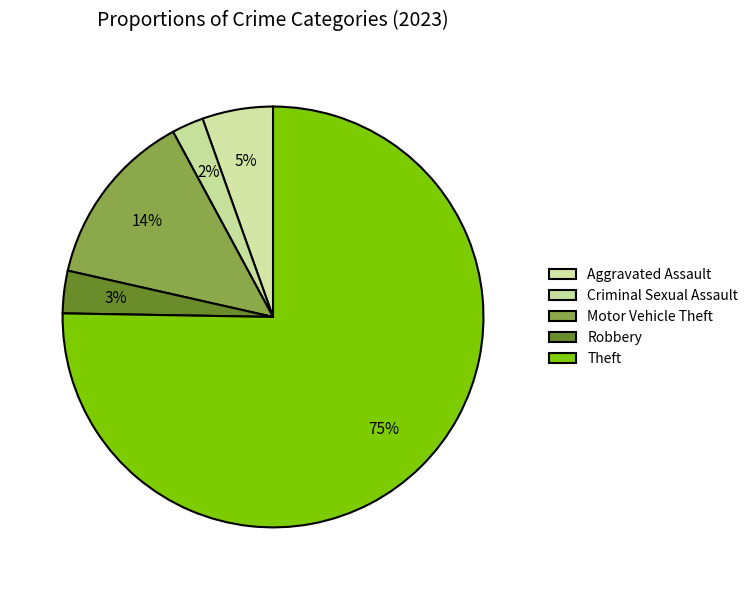

Count the number of slices in the pie.

5